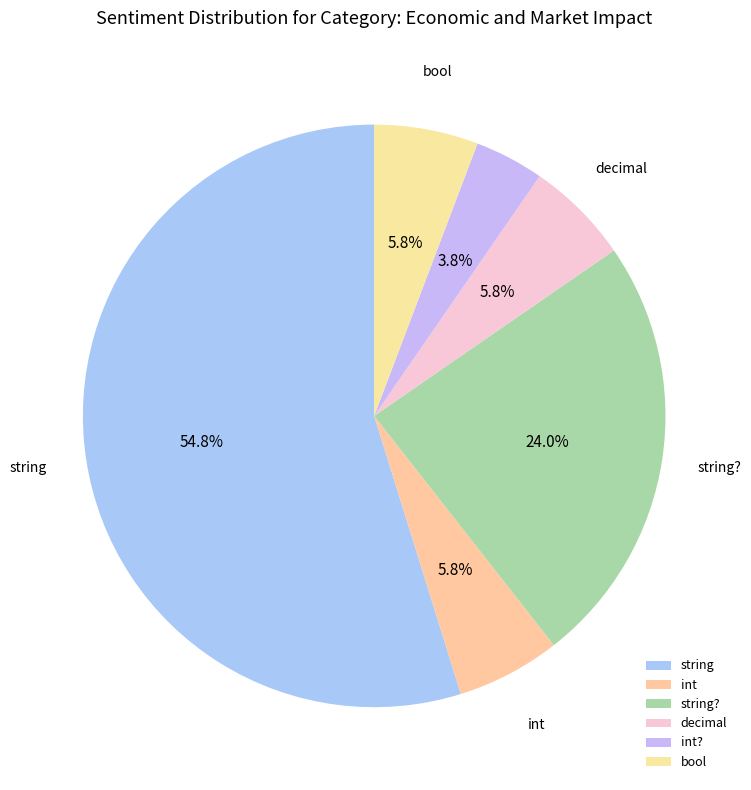

How many slices are in this pie chart?

6